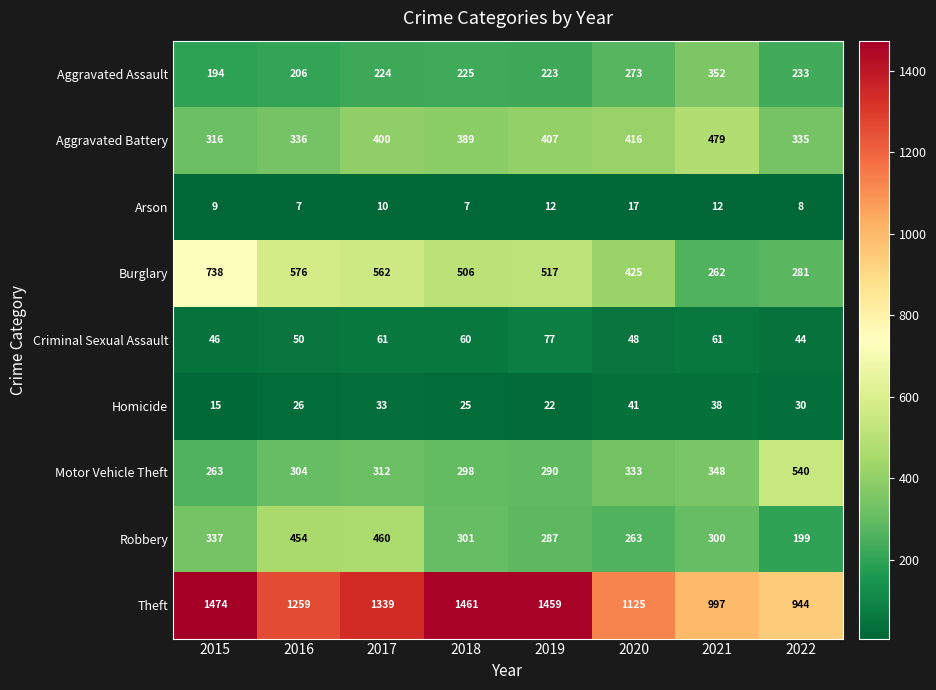

Which series changed the most between 2018 and 2019?

Aggravated Battery